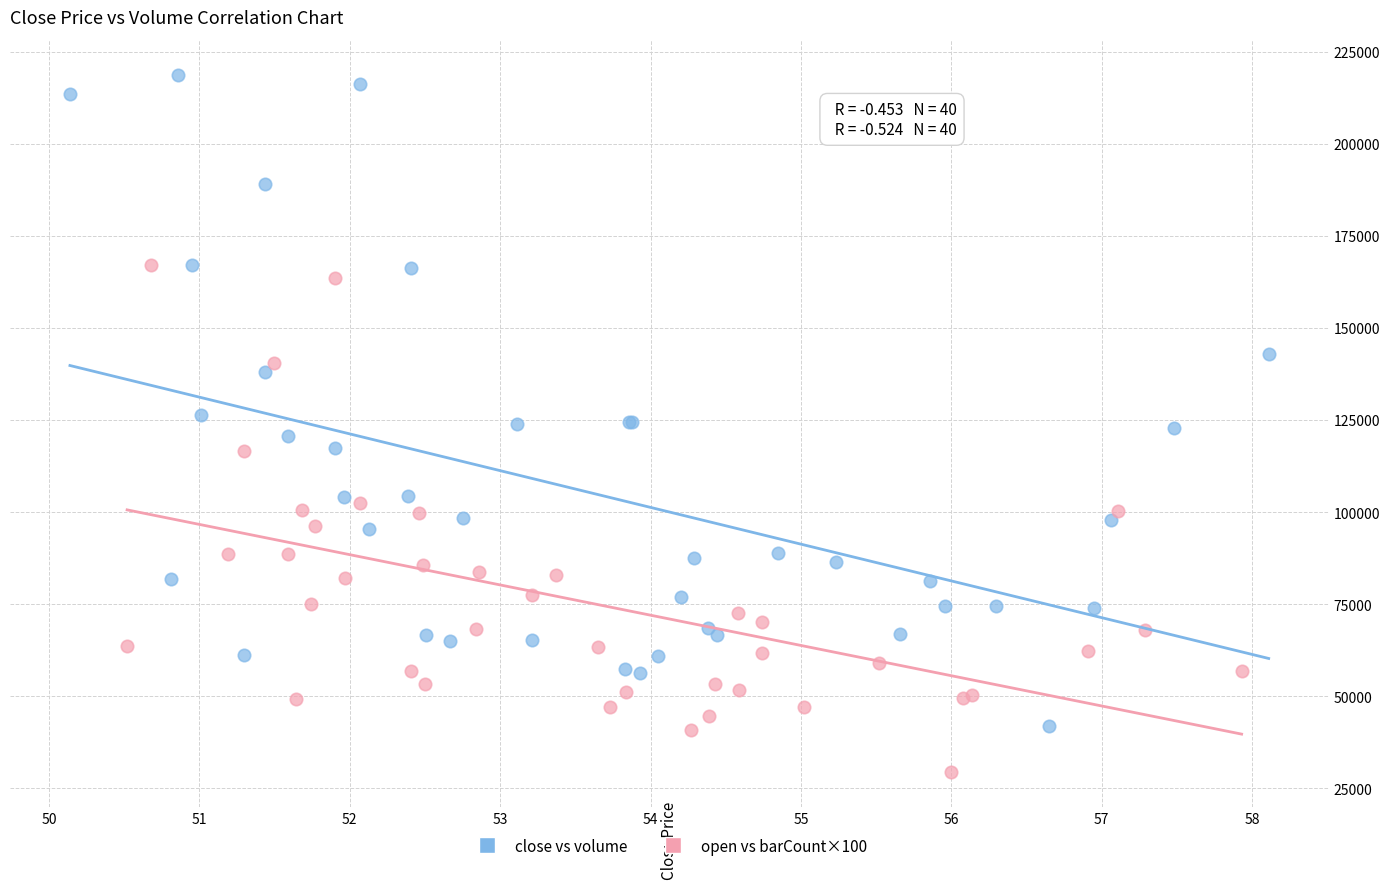

Which series contains the highest Y value?

close vs volume